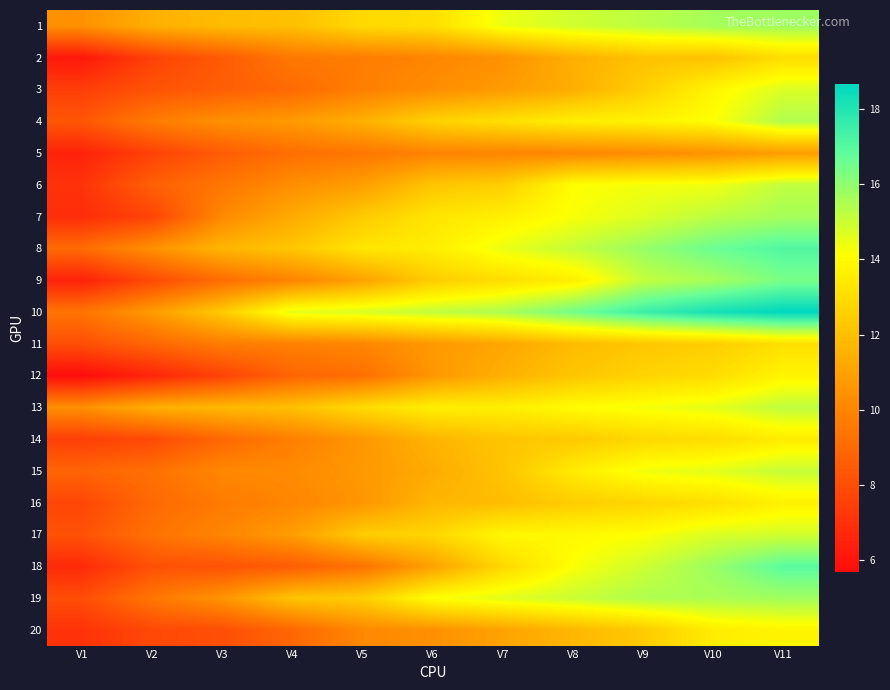

Count the number of categories in the chart.

11